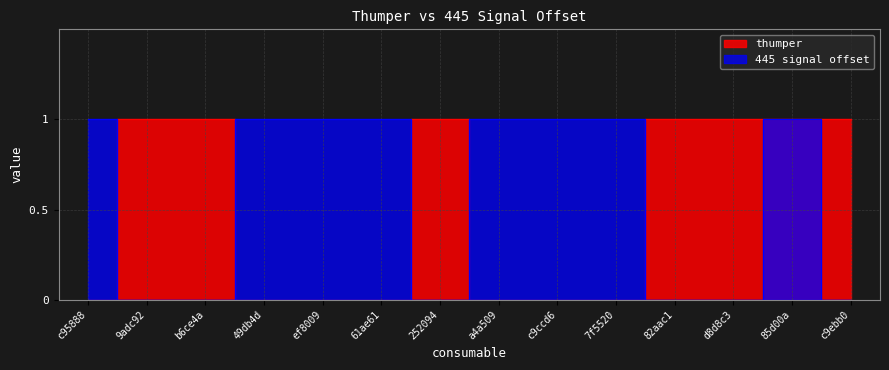

Reading left to right, transcribe all the data shown in this chart.

thumper: c95888=0	9adc92=1	b6ce4a=1	49db4d=0	ef8009=0	61ae61=0	252094=1	a4a509=0	c9ccd6=0	7f5520=0	82aac1=1	d8d8c3=1	85d00a=1	c9ebb0=1
445 signal offset: c95888=1	9adc92=0	b6ce4a=0	49db4d=1	ef8009=1	61ae61=1	252094=0	a4a509=1	c9ccd6=1	7f5520=1	82aac1=0	d8d8c3=0	85d00a=1	c9ebb0=0